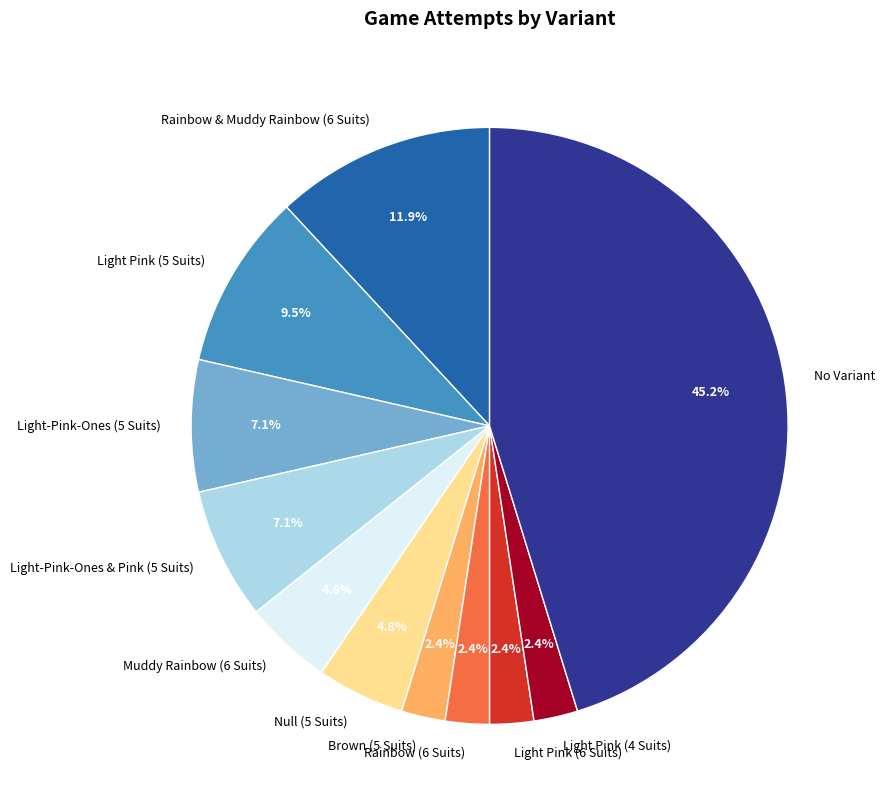

Is there any slice that represents more than half of the pie?

No